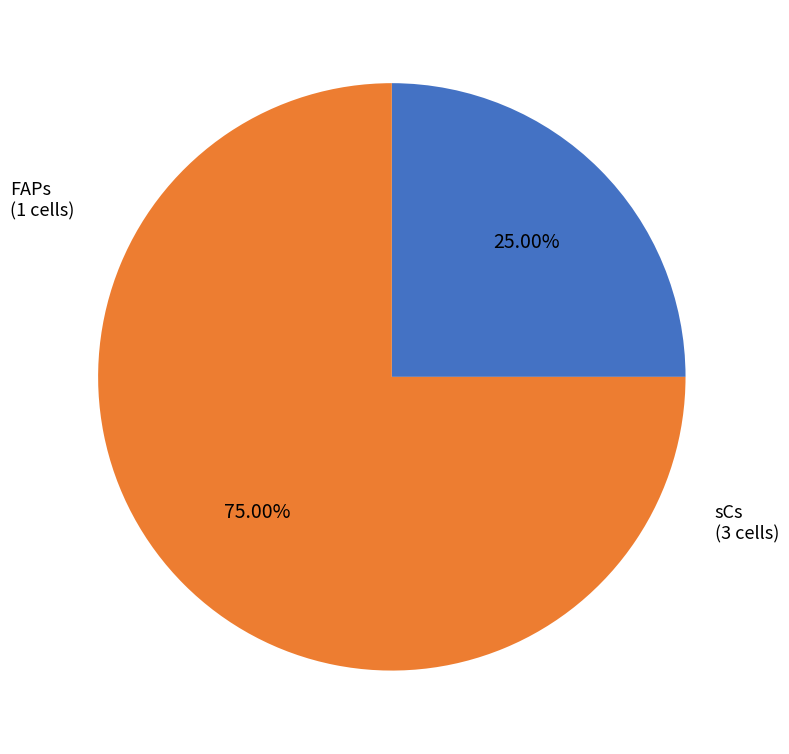

Does FAPs represent more than half of the total?

No